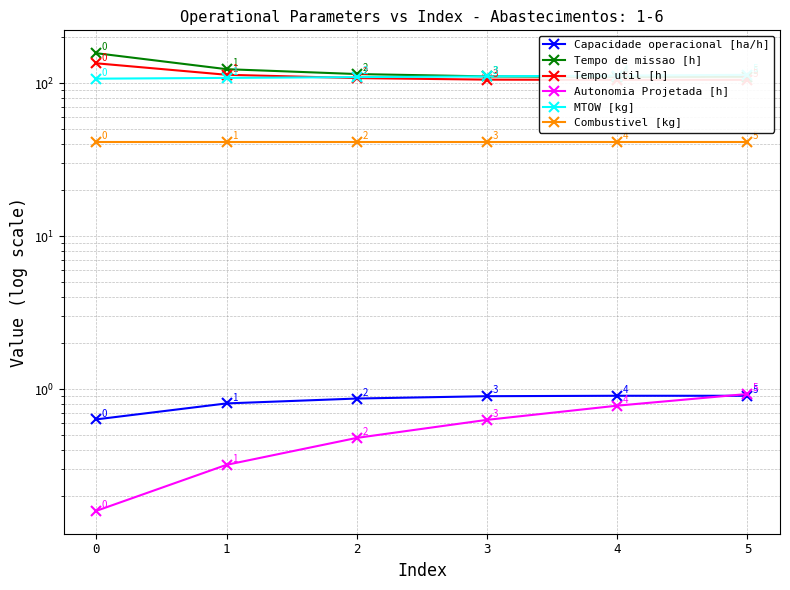

What is the value of the MTOW [kg] point at the 1st from the left?

107.4